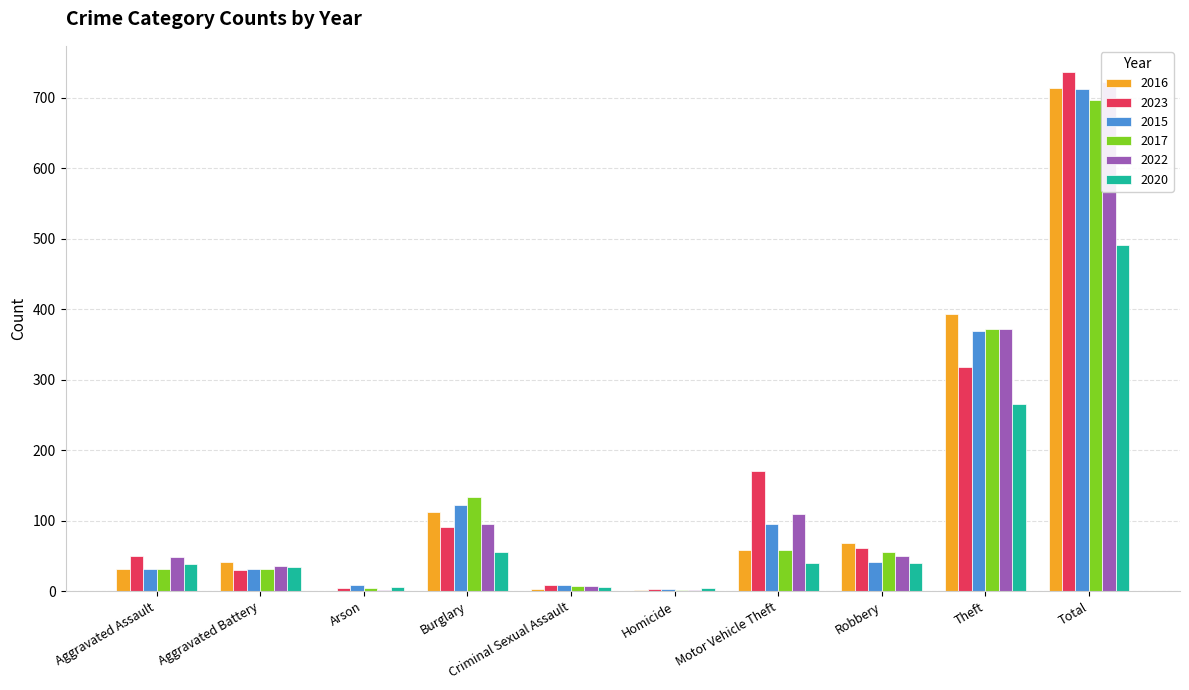

At which label is 2020 closest to 247?

Theft